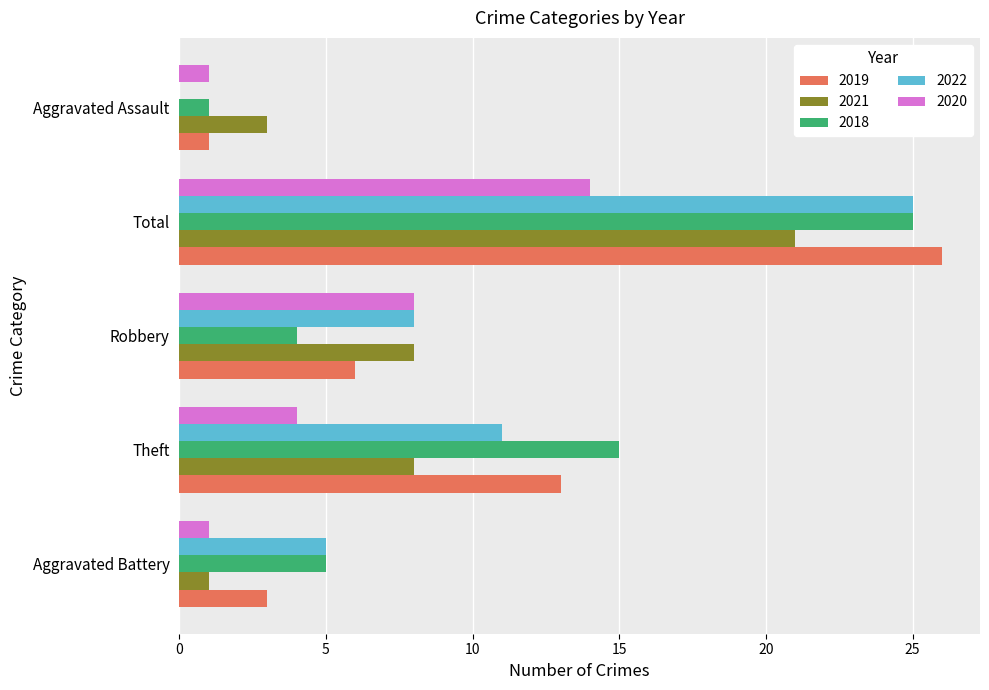

At which label is 2020 closest to 7?

Robbery